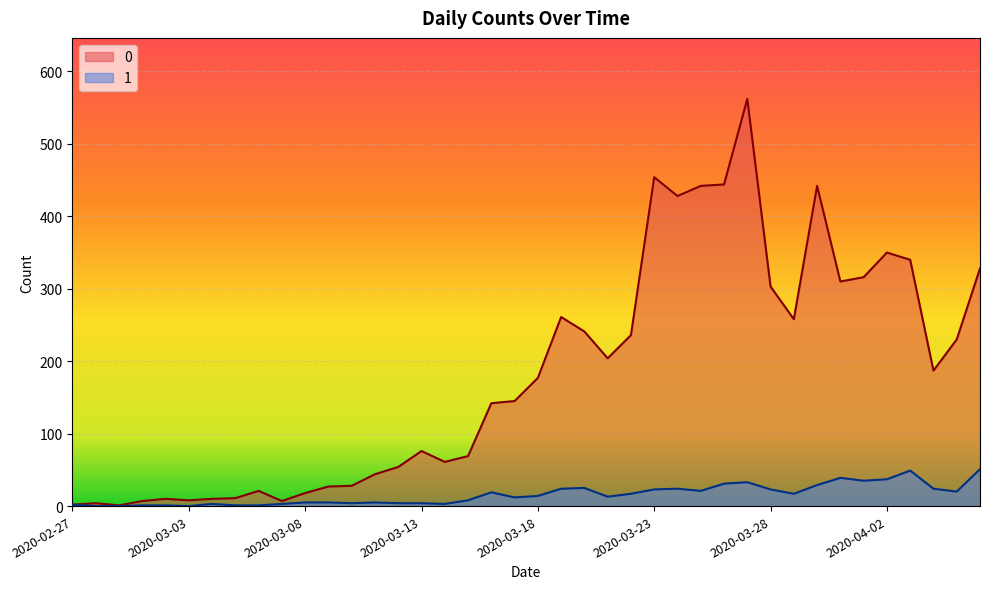

True or false: 1 and 0 cross at least once.

False